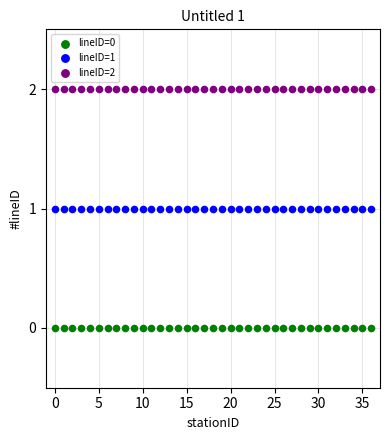

Which series contains the lowest Y value?

lineID=0